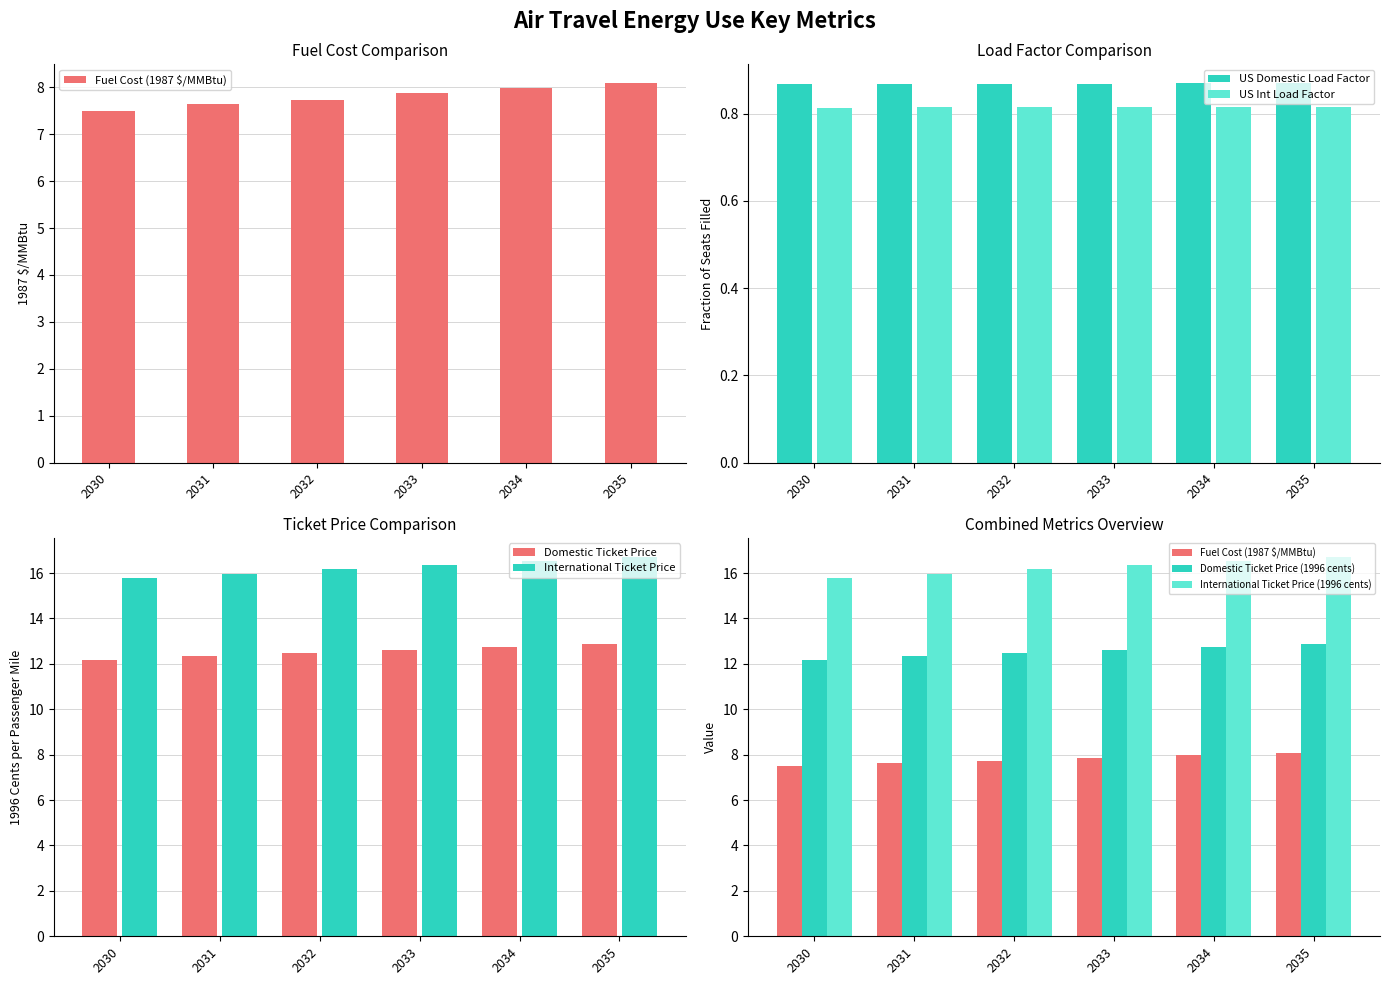

What is the smallest value displayed?

0.8